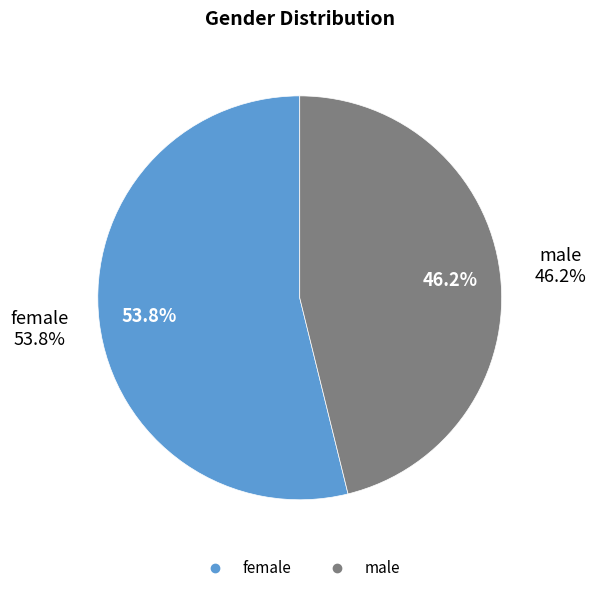

The male slice represents 36% of the pie. True or false?

False